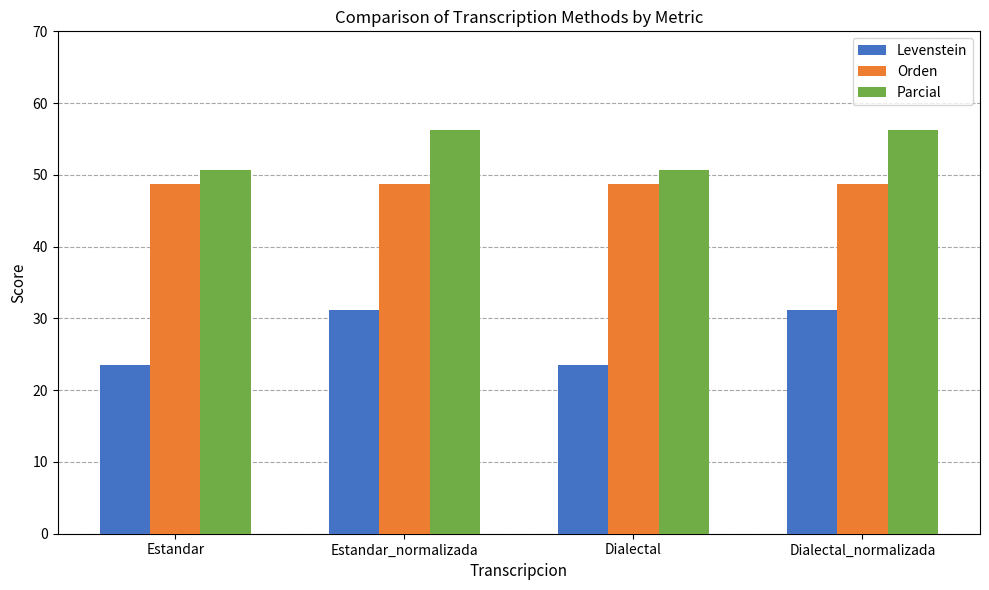

What is the total value across all series at Estandar_normalizada?

136.1